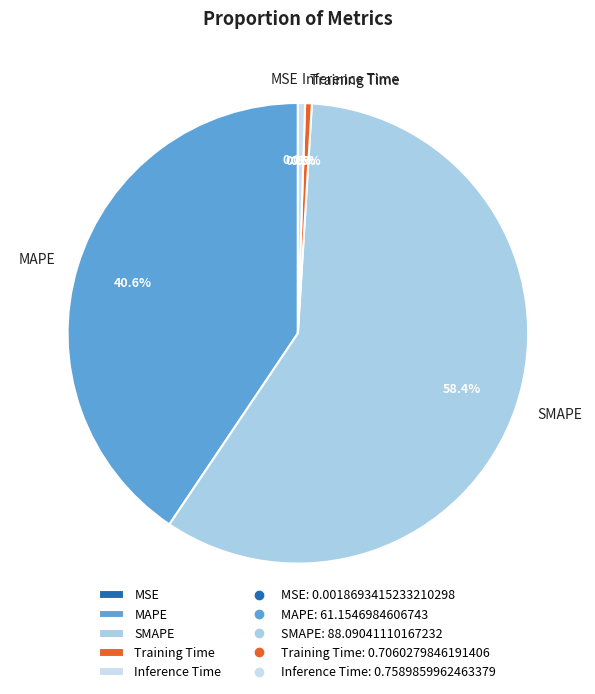

Which slice is the largest?

SMAPE